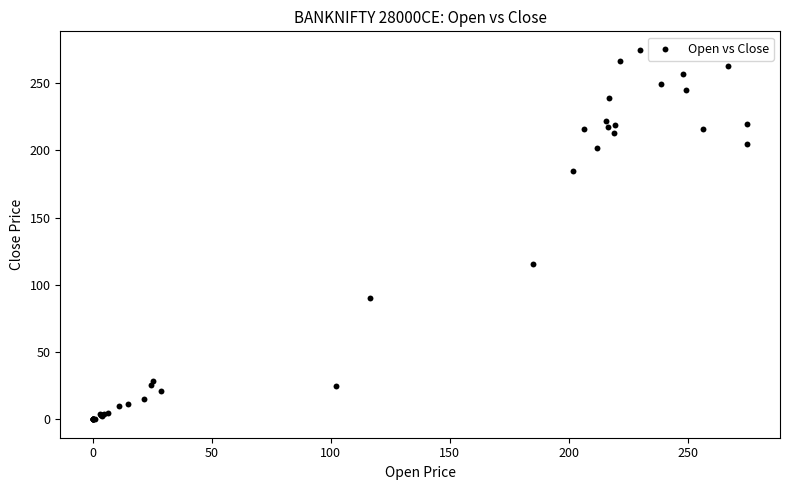

What Y value in the scatter plot is closest to 137?

115.7